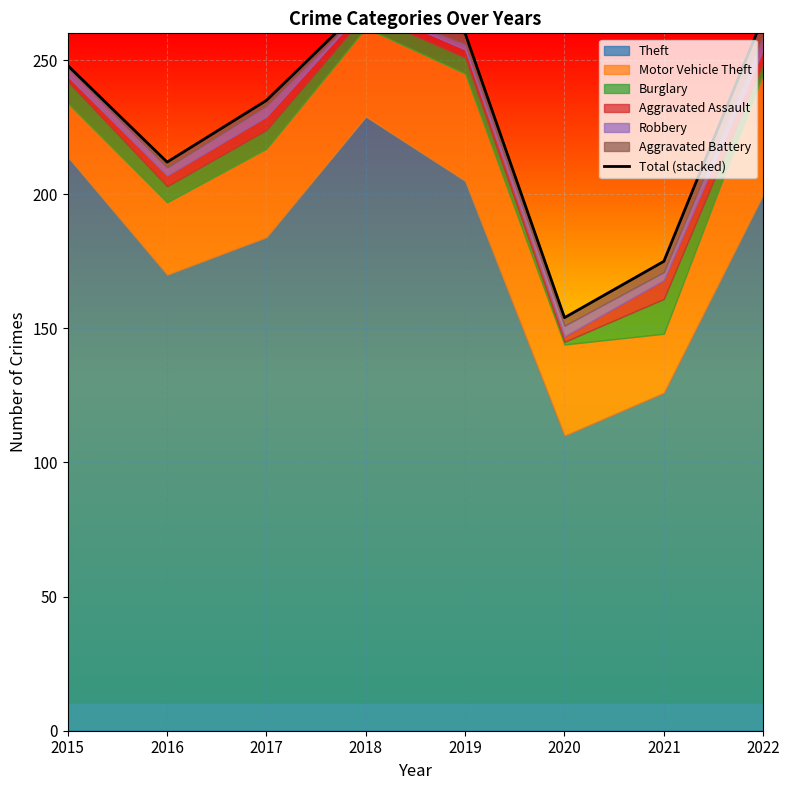

Rank the categories by value from lowest to highest.

2020, 2021, 2016, 2017, 2015, 2019, 2022, 2018